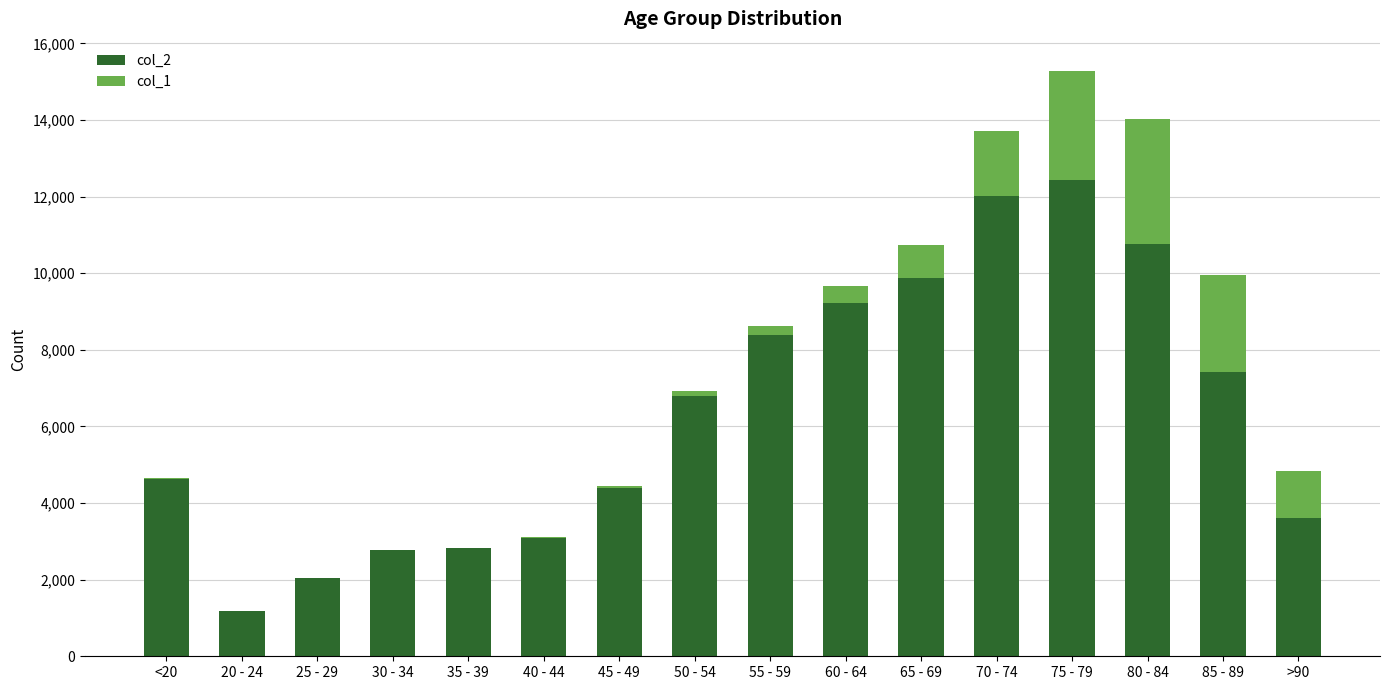

The value of col_2 at <20 is 1520. True or false?

False